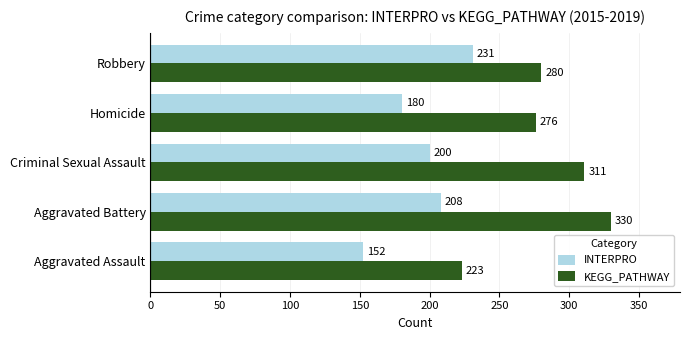

How many categories are shown in the chart?

5